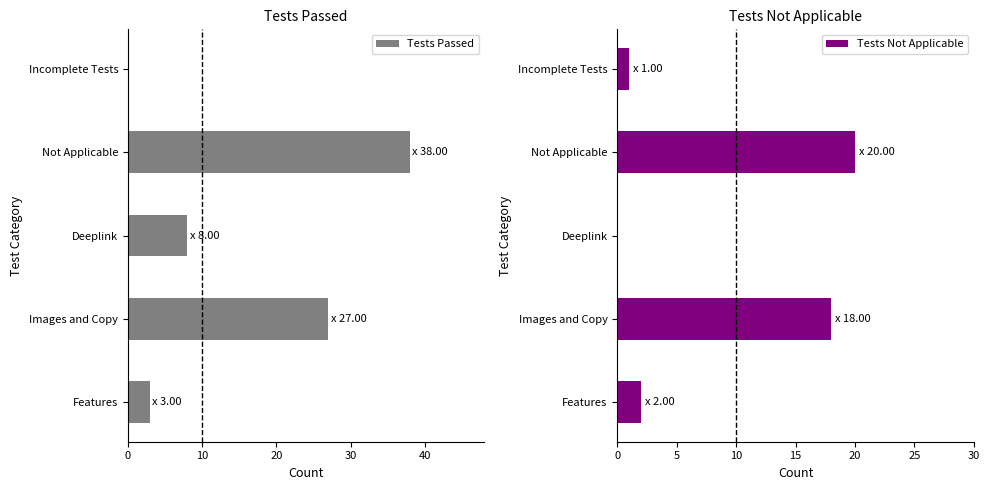

What is the highest value of the Tests Passed series?

38